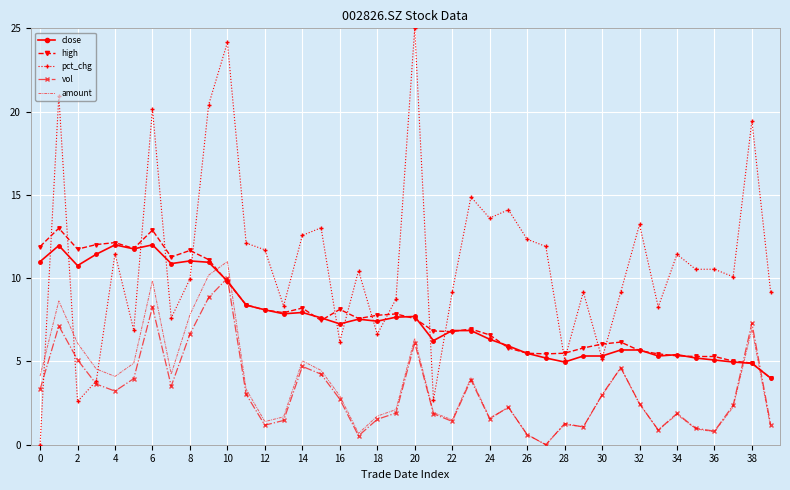

What is the sum of all close values?

305.8